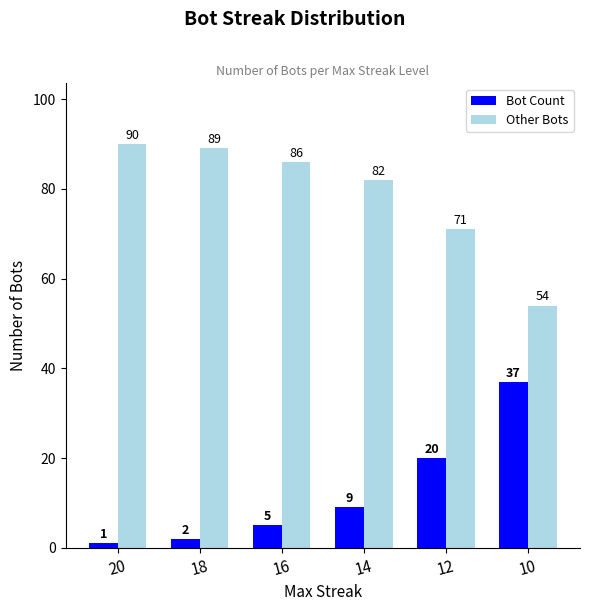

What is the spread (max minus min) of values at 20?

89